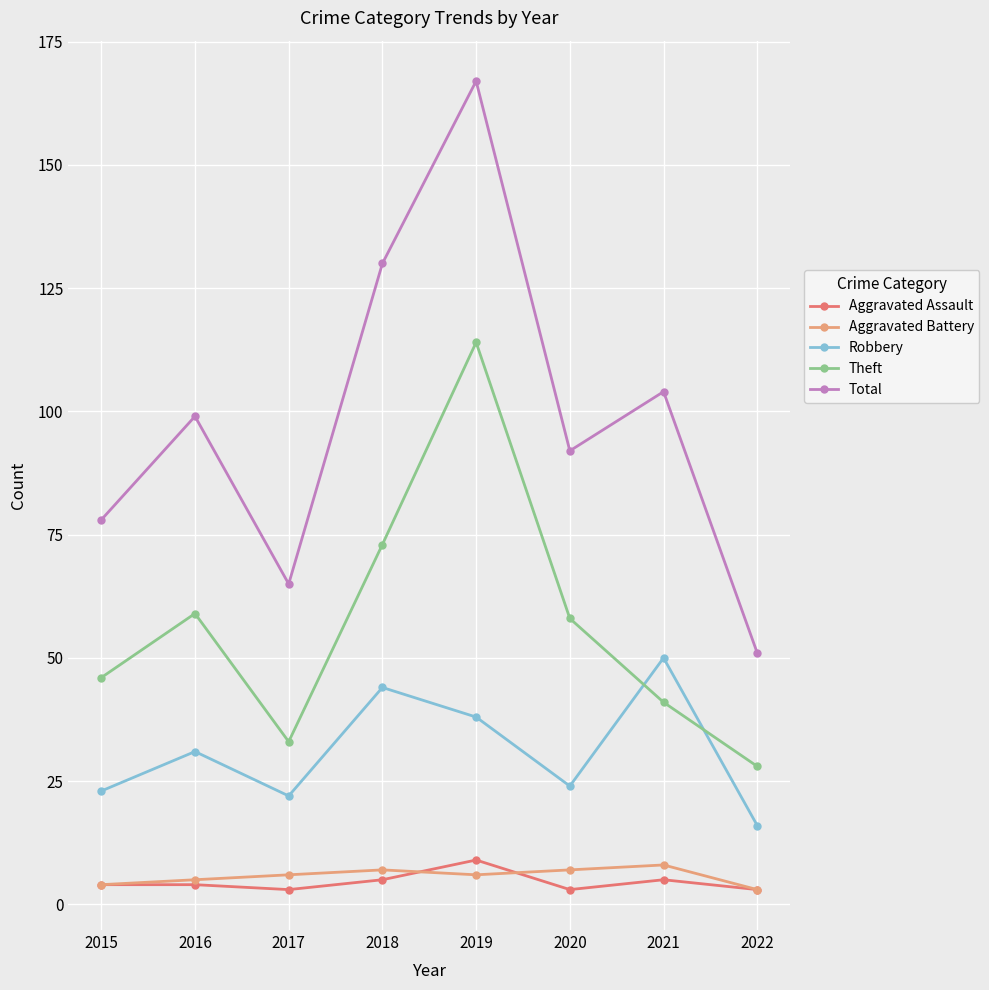

What are all the series names shown in the legend?

Aggravated Assault, Aggravated Battery, Robbery, Theft, Total